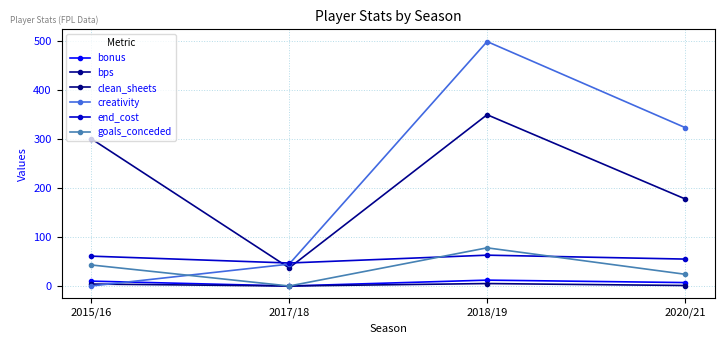

Does the chart have visible grid lines?

Yes